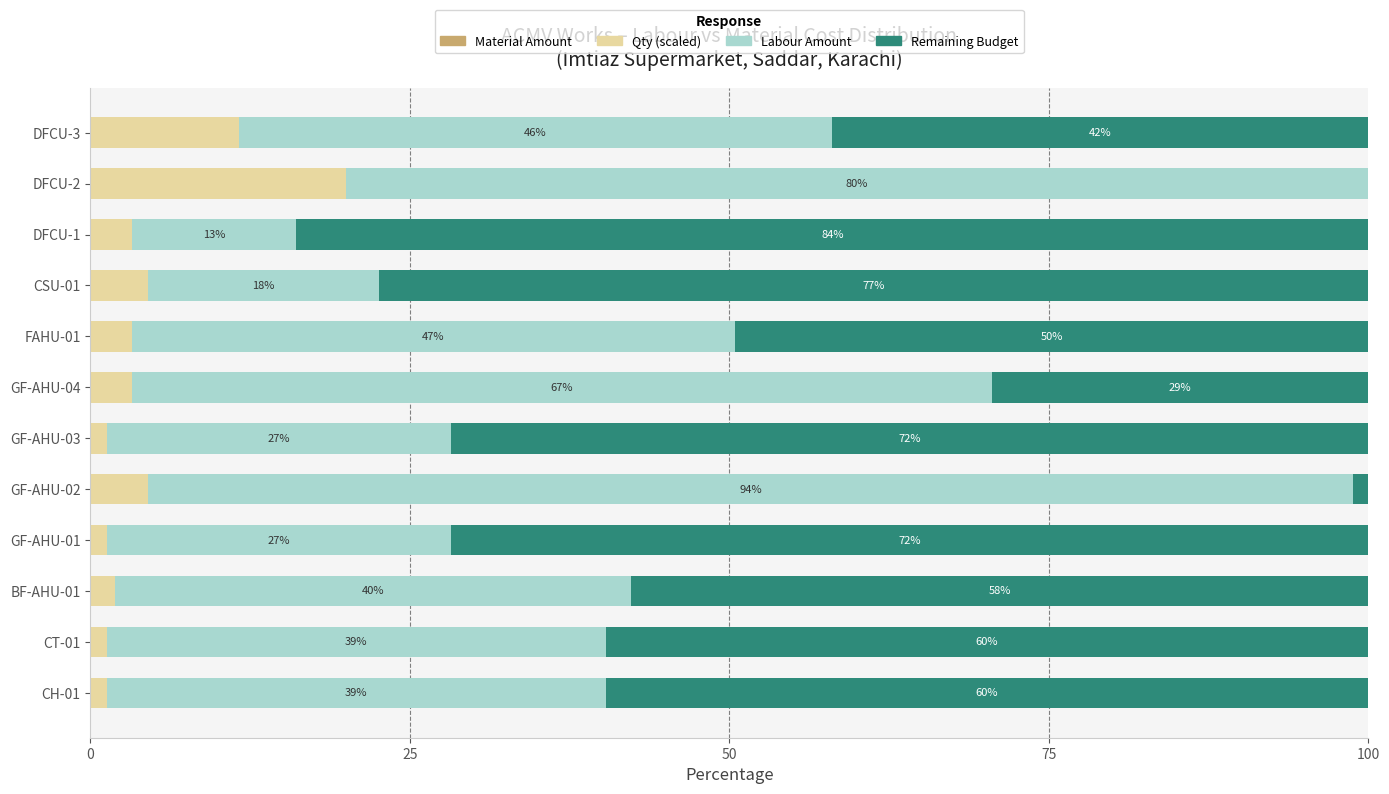

What is the total value across all series at CT-01?

100.0